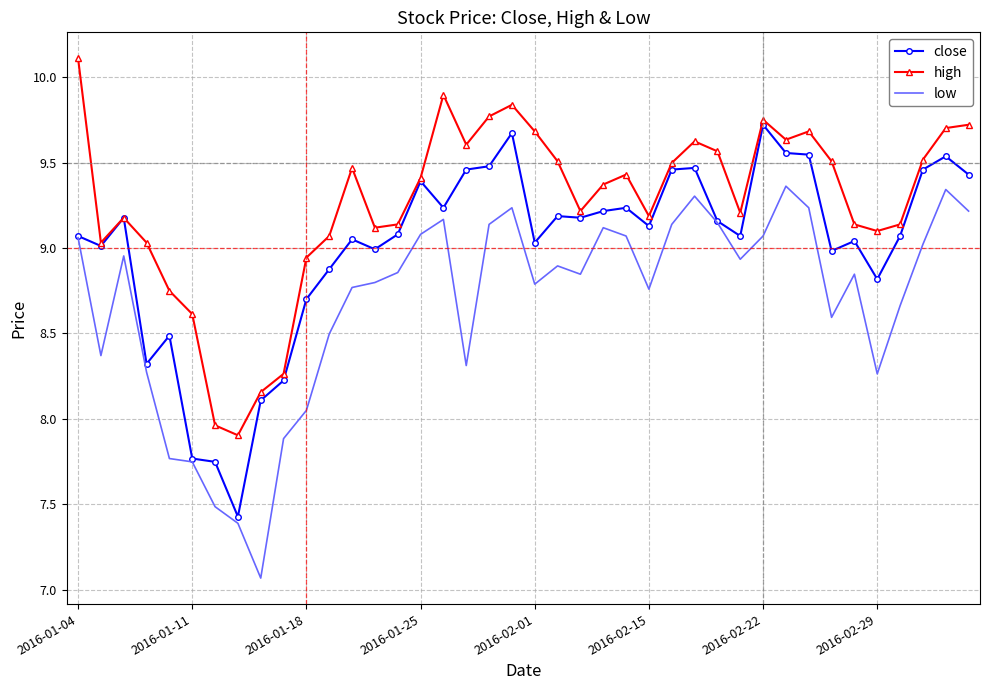

What are all the series names shown in the legend?

close, high, low